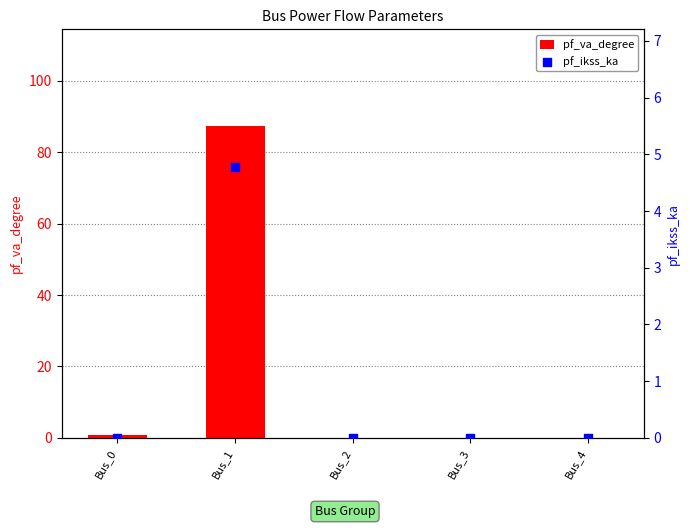

Which series reaches the minimum Y coordinate?

pf_va_degree